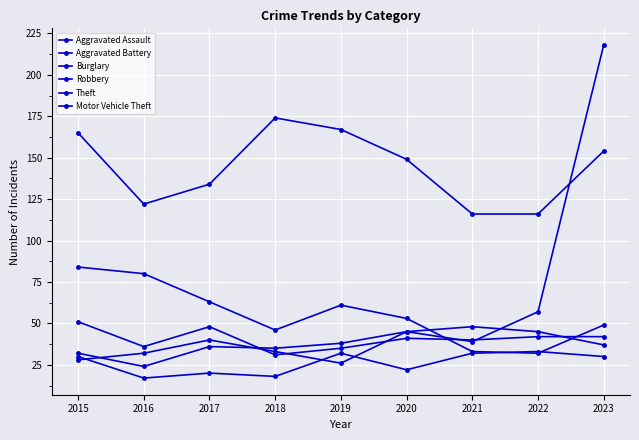

Rank the series by their maximum value, from highest to lowest.

Motor Vehicle Theft, Theft, Burglary, Robbery, Aggravated Battery, Aggravated Assault